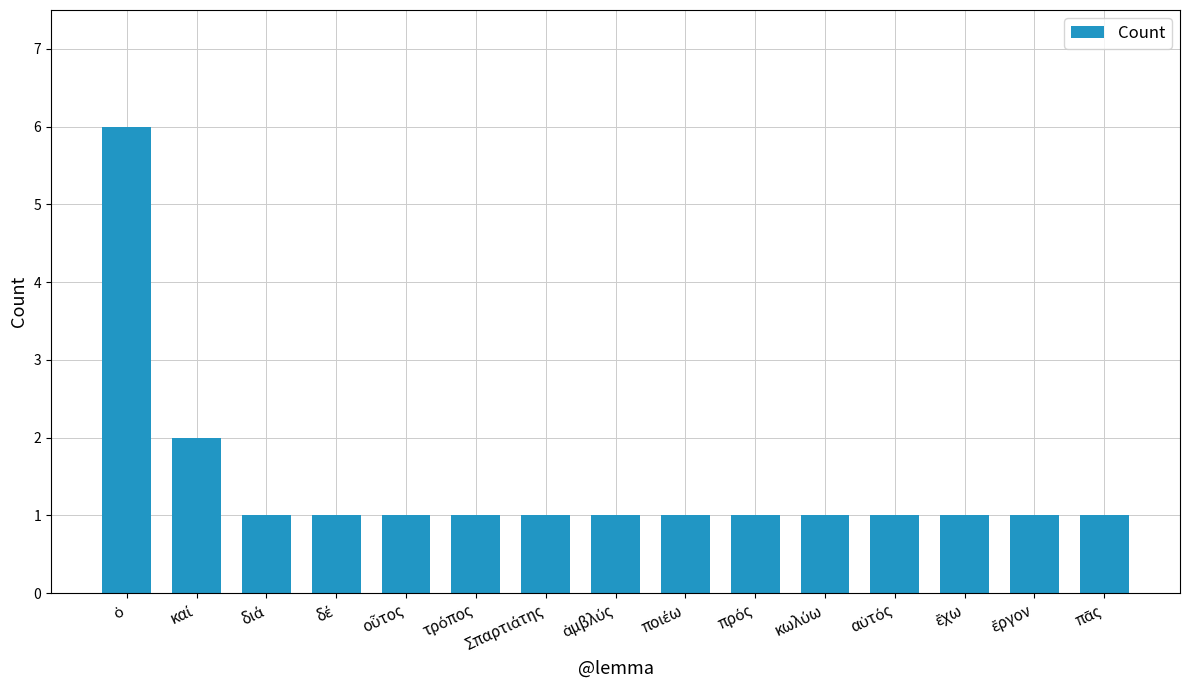

What is the maximum value shown in the chart?

6